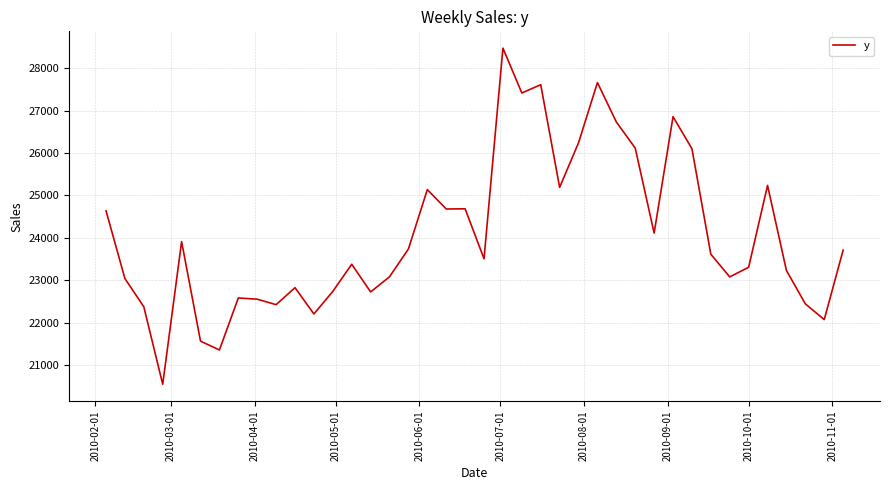

What is the difference between the maximum and minimum values?

7927.3